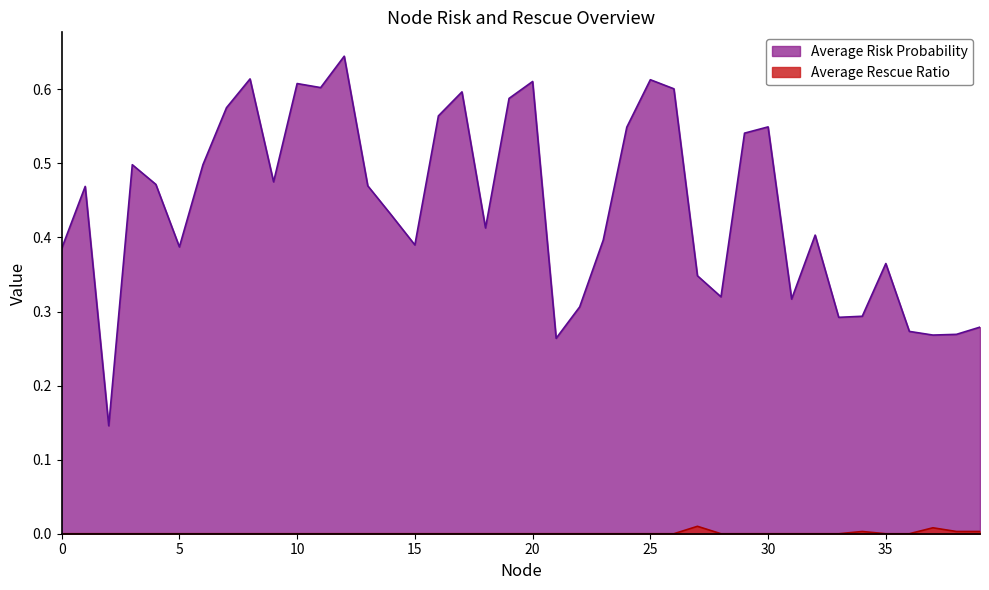

What is the maximum value shown in the chart?

0.6